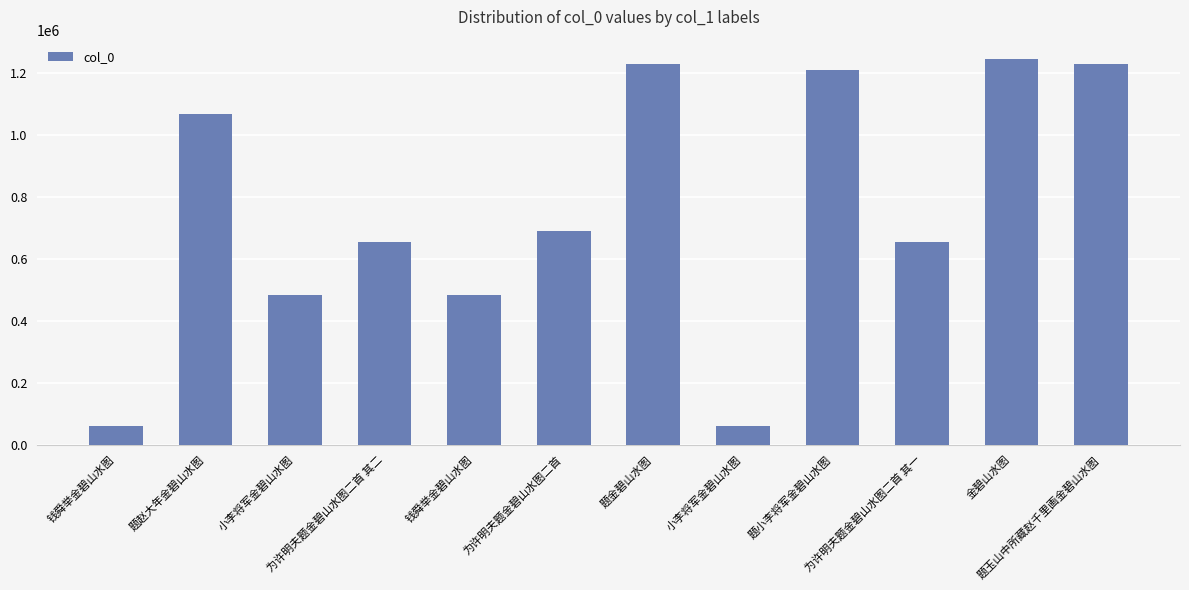

Which category has the lowest value across all series?

钱舜举金碧山水图